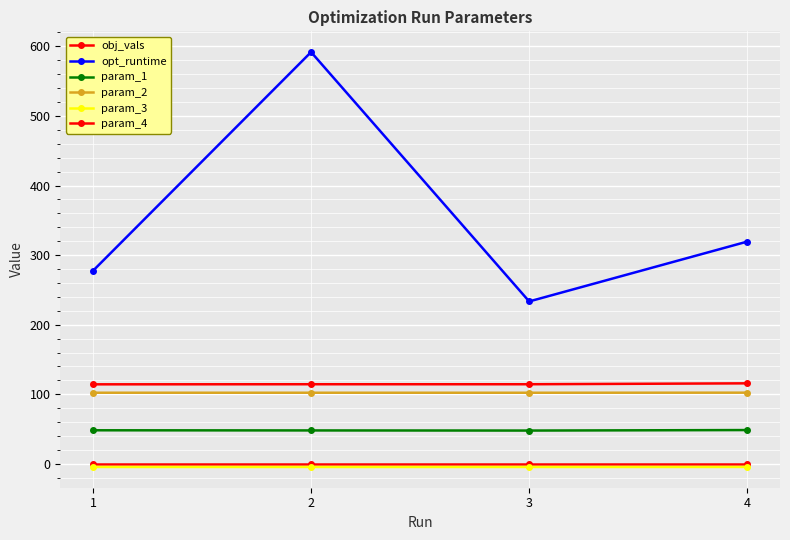

Reading right to left, transcribe all the data shown in this chart.

obj_vals: 4=0.1	3=0.1	2=0.1	1=0.1
opt_runtime: 4=319.4	3=233.4	2=591.7	1=277.5
param_1: 4=48.7	3=47.9	2=48.1	1=48.3
param_2: 4=102.4	3=102.3	2=102.3	1=102.3
param_3: 4=-4.3	3=-4.4	2=-4.4	1=-4.4
param_4: 4=115.8	3=114.5	2=114.5	1=114.4